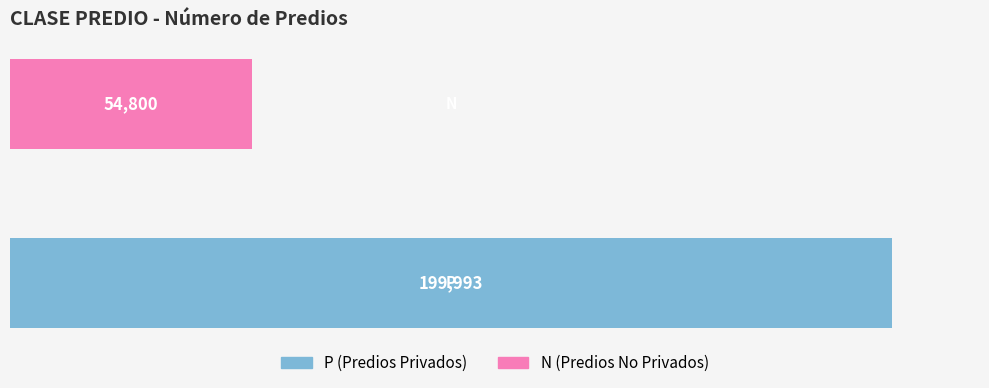

Reading bottom to top, what are all the values shown in this chart?

199993	54800